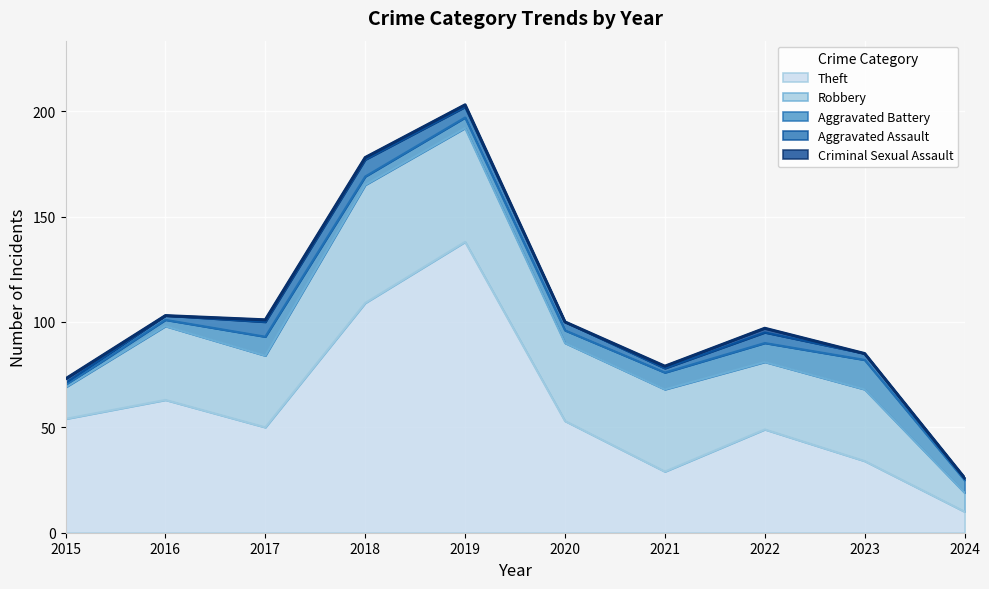

Count the number of data series in this chart.

5